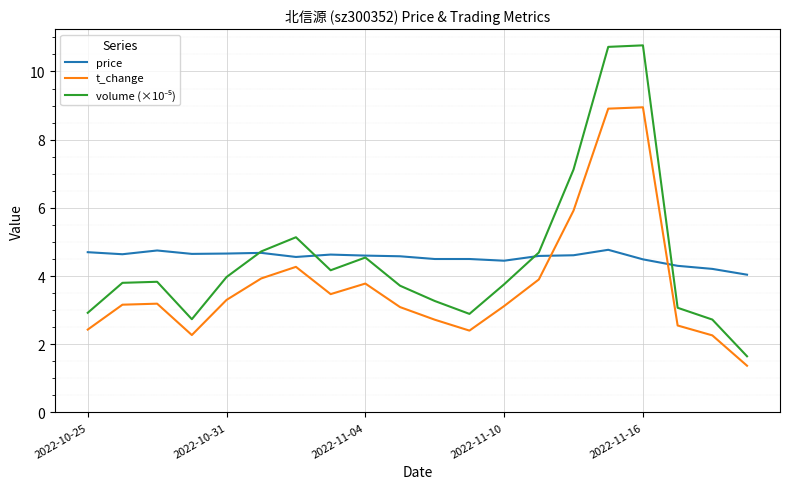

What is the minimum value for t_change?

1.4